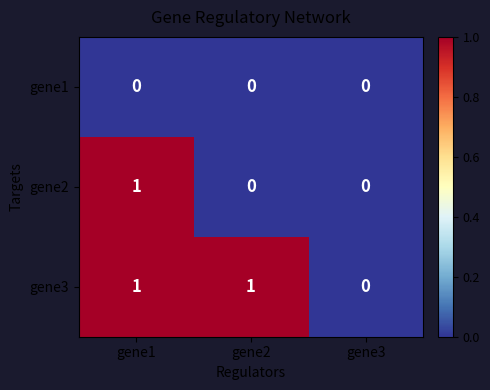

How many series are shown in this chart?

3